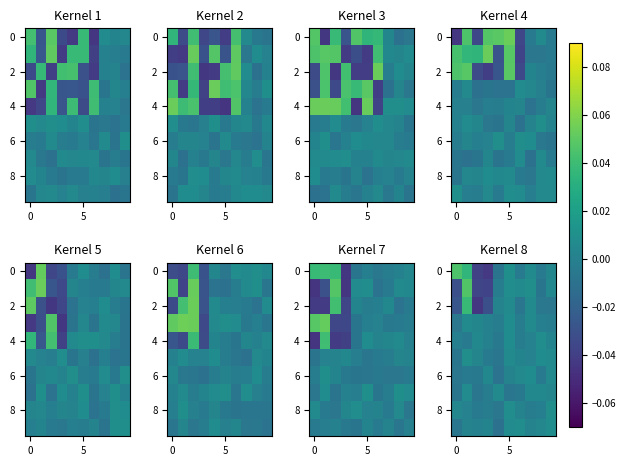

What is the difference between the second highest and second lowest values in the 0 series?

0.1